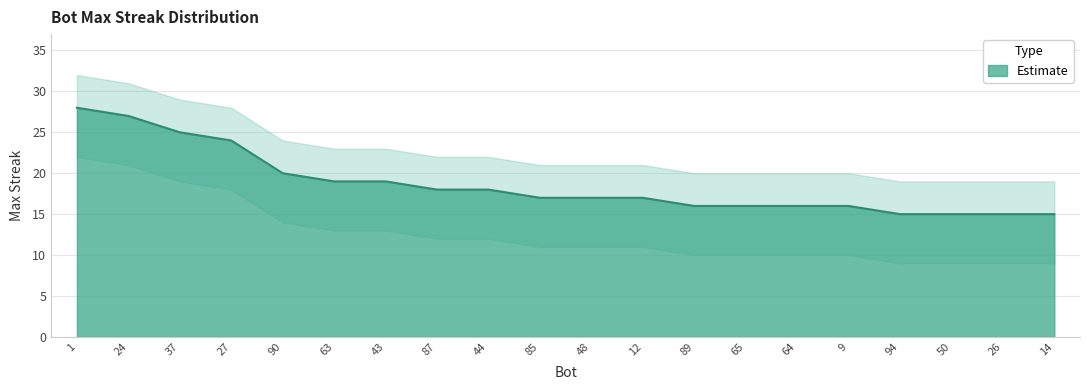

Does the chart display data point markers on the line(s)?

No